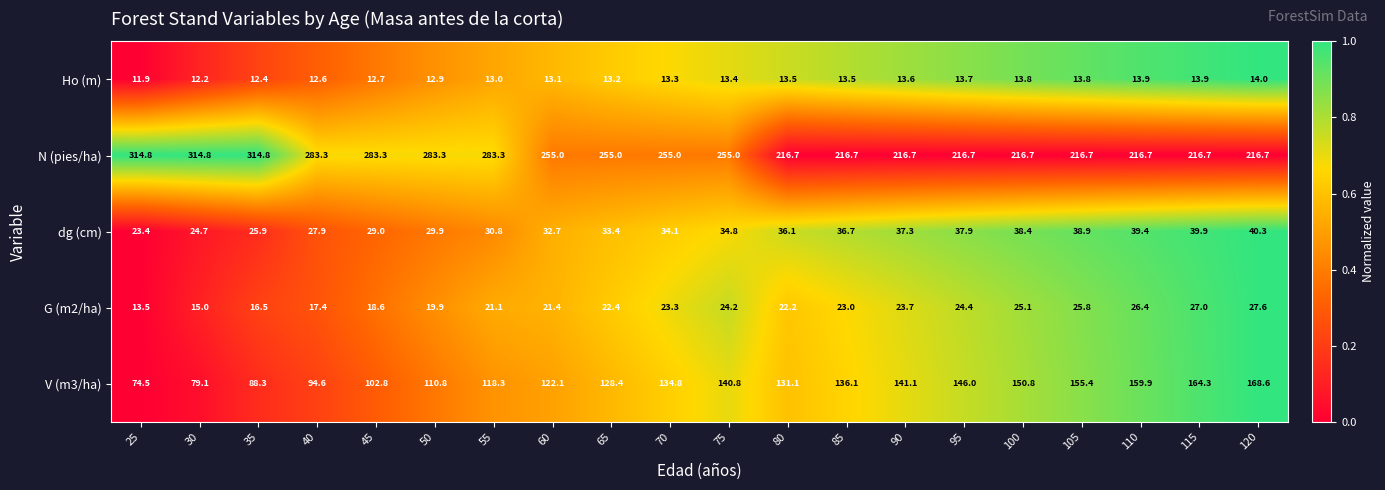

At which category does the chart reach its minimum across all series?

25